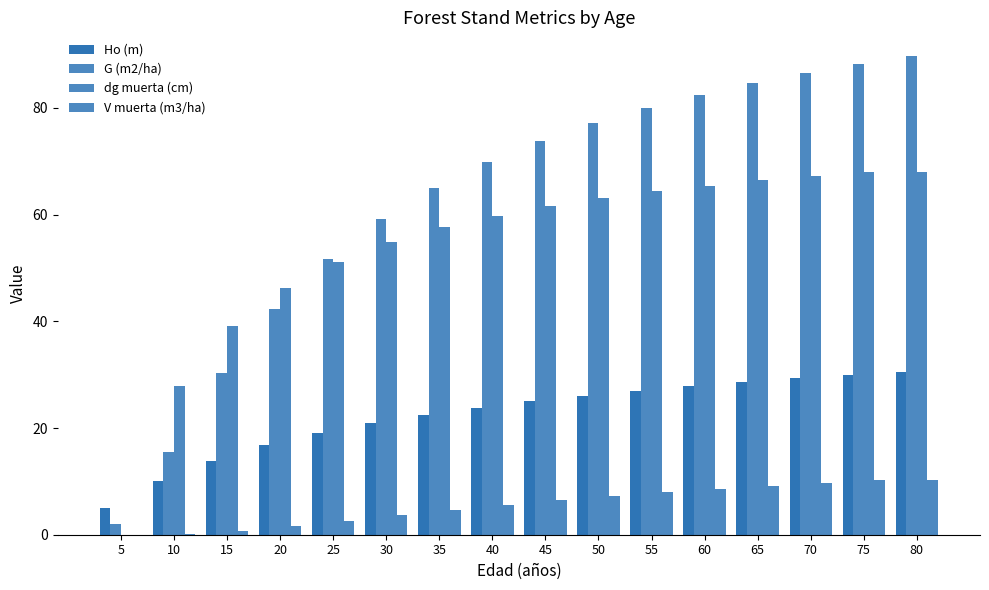

How many groups of bars are there?

16